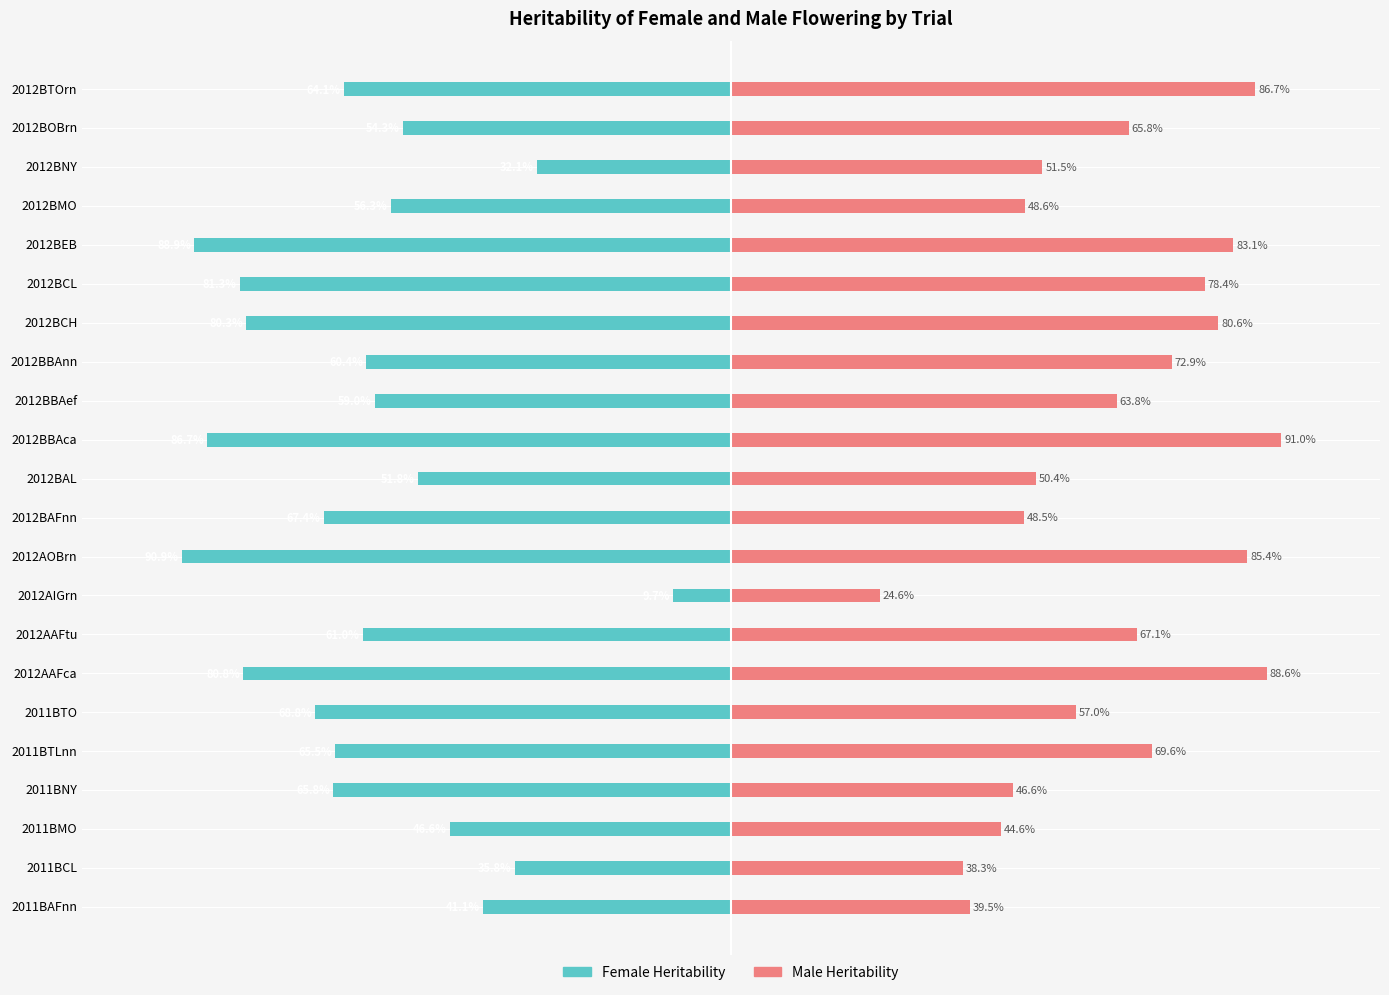

Where is Female Heritability nearest to the value -50?

2012BAL